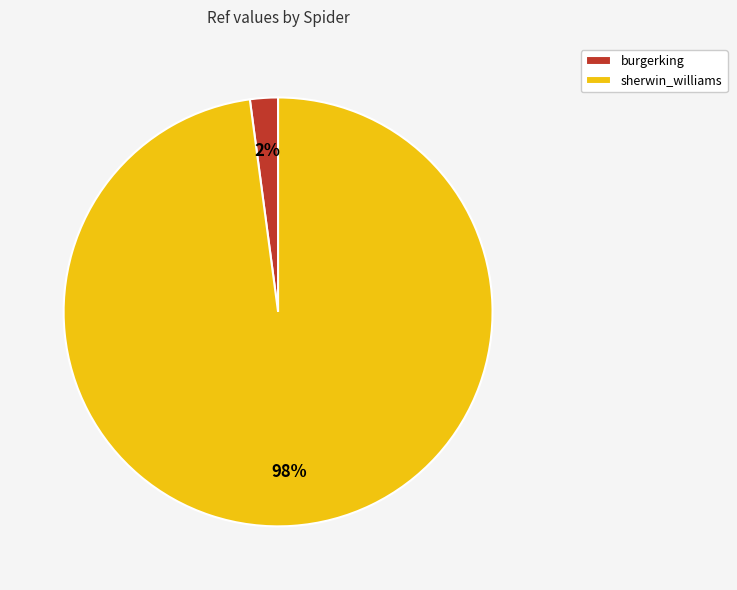

Is there any slice that represents more than half of the pie?

Yes